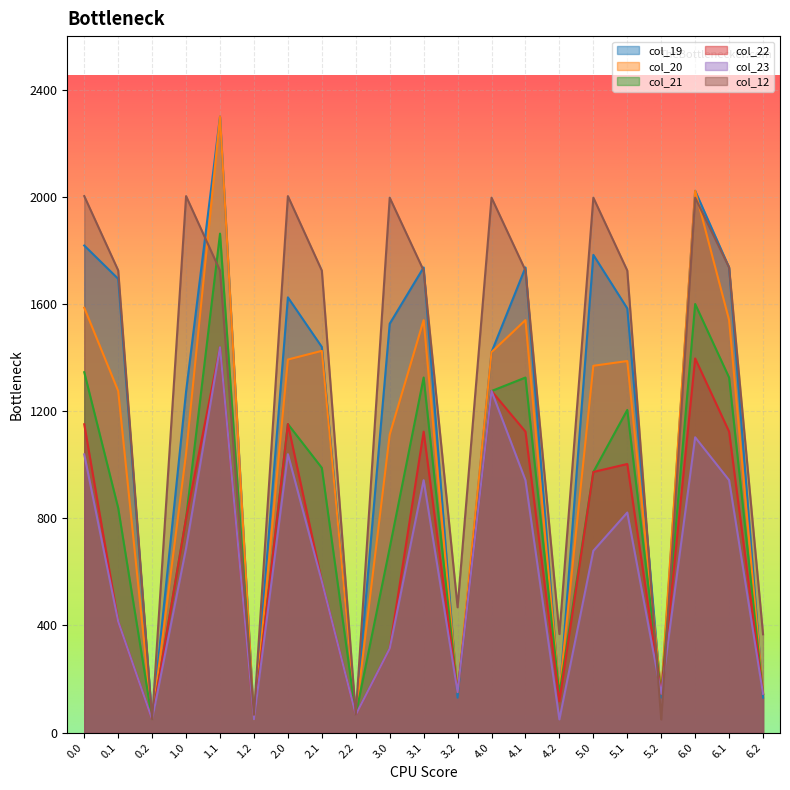

Reading left to right, what are all the values shown in this chart?

col_19: 0.0=1818.3	0.1=1694.0	0.2=49.1	1.0=1273.4	1.1=2299.5	1.2=49.1	2.0=1624.8	2.1=1439.7	2.2=66.6	3.0=1526.4	3.1=1736.4	3.2=130.6	4.0=1420.4	4.1=1736.4	4.2=130.8	5.0=1783.4	5.1=1583.5	5.2=130.6	6.0=2022.6	6.1=1736.4	6.2=130.6
col_20: 0.0=1586.1	0.1=1275.3	0.2=49.1	1.0=1041.2	1.1=2299.5	1.2=49.1	2.0=1392.6	2.1=1425.1	2.2=66.6	3.0=1112.4	3.1=1540.0	3.2=151.2	4.0=1420.4	4.1=1540.0	4.2=151.4	5.0=1369.4	5.1=1387.1	5.2=151.2	6.0=2022.6	6.1=1540.0	6.2=151.2
col_21: 0.0=1345.3	0.1=838.6	0.2=49.1	1.0=800.4	1.1=1862.7	1.2=49.1	2.0=1151.8	2.1=988.3	2.2=66.6	3.0=689.8	3.1=1325.4	3.2=151.2	4.0=1275.1	4.1=1325.4	4.2=145.0	5.0=972.9	5.1=1204.6	5.2=144.7	6.0=1600.0	6.1=1325.4	6.2=144.7
col_22: 0.0=1151.1	0.1=414.5	0.2=49.1	1.0=800.4	1.1=1438.6	1.2=49.1	2.0=1151.8	2.1=564.2	2.2=66.6	3.0=313.8	3.1=1123.6	3.2=151.2	4.0=1275.1	4.1=1123.6	4.2=117.3	5.0=972.9	5.1=1002.7	5.2=144.7	6.0=1396.7	6.1=1123.6	6.2=144.7
col_23: 0.0=1038.6	0.1=414.5	0.2=49.1	1.0=688.0	1.1=1438.6	1.2=49.1	2.0=1039.4	2.1=564.2	2.2=66.6	3.0=313.8	3.1=942.3	3.2=151.2	4.0=1275.1	4.1=942.3	4.2=49.1	5.0=678.7	5.1=821.5	5.2=144.7	6.0=1102.5	6.1=942.3	6.2=144.7
col_12: 0.0=2002.8	0.1=1725.4	0.2=49.1	1.0=2002.8	1.1=1724.8	1.2=66.6	2.0=2002.8	2.1=1724.8	2.2=66.6	3.0=1996.9	3.1=1724.8	3.2=467.8	4.0=1996.9	4.1=1725.4	4.2=367.8	5.0=1996.9	5.1=1724.8	5.2=49.1	6.0=1996.9	6.1=1736.4	6.2=367.0